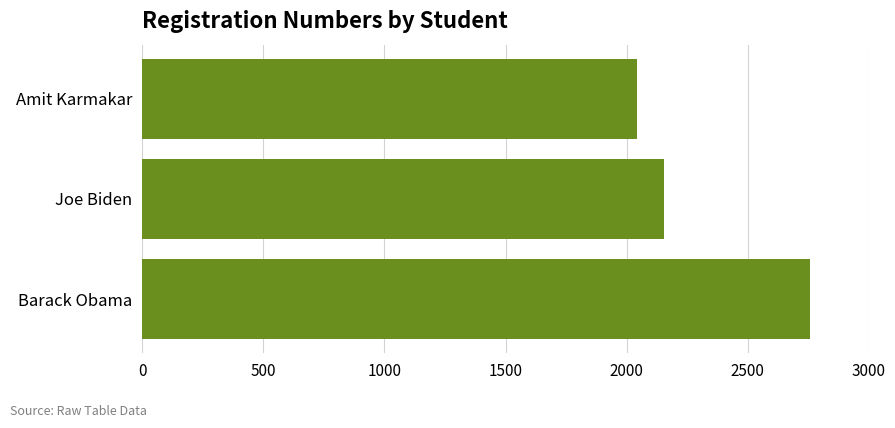

True or false: the data shows 2895 at Amit Karmakar.

False